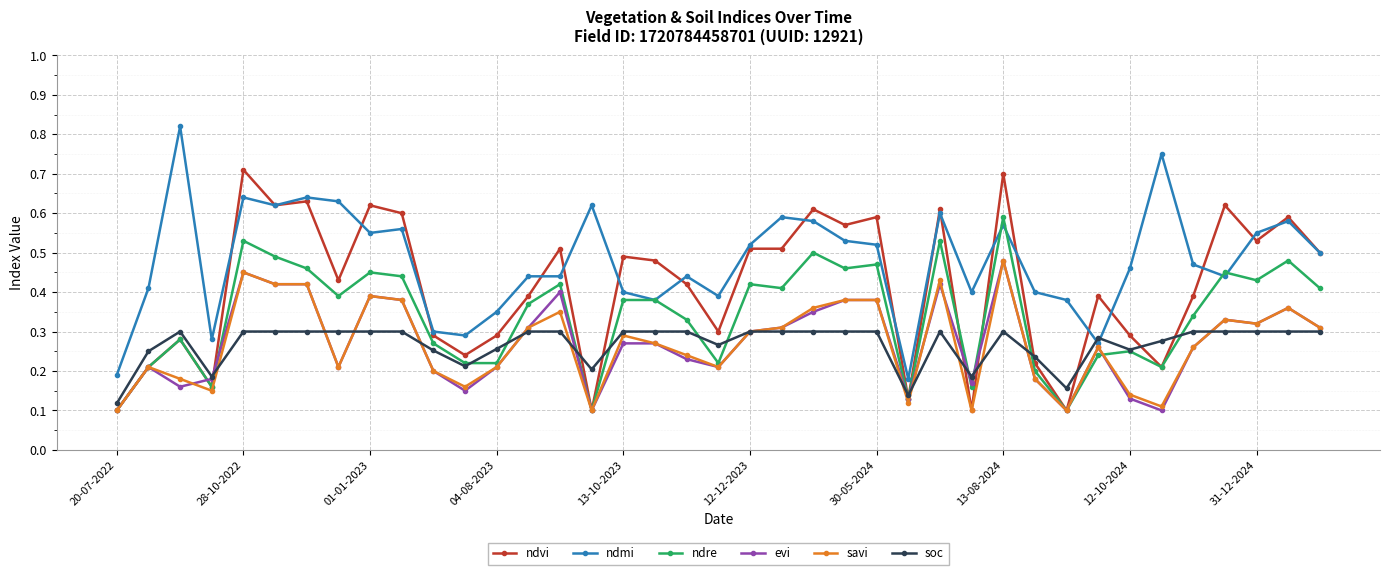

At how many categories does at least one series exceed 0?

39